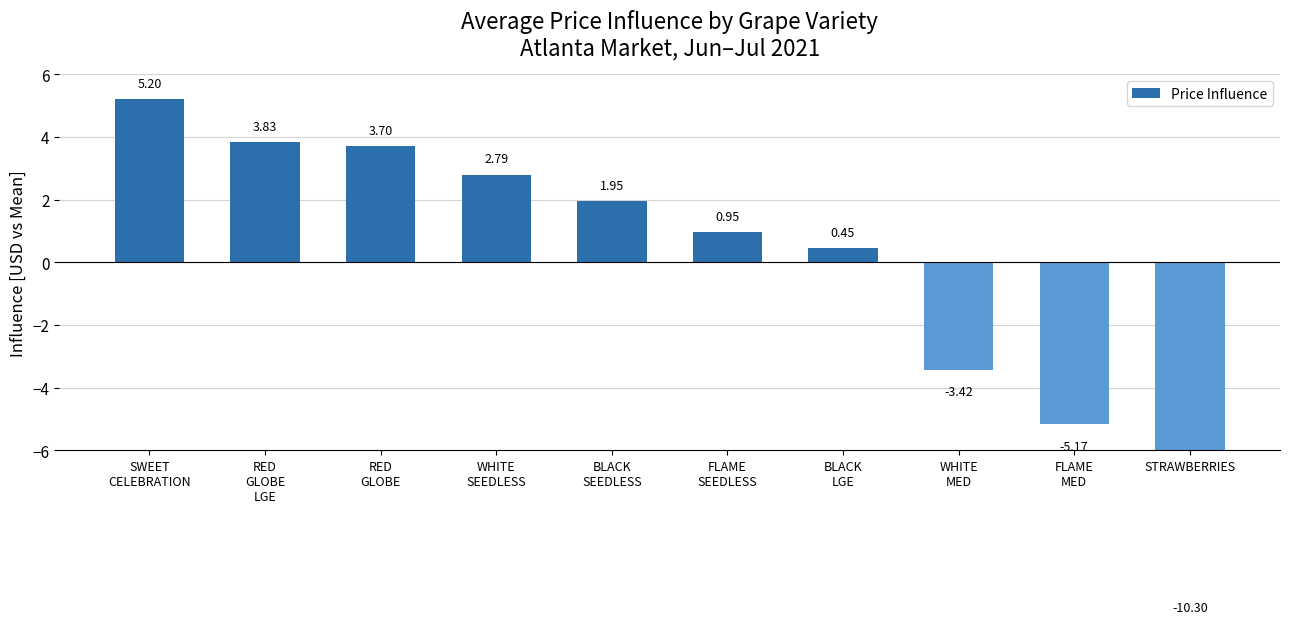

List the labels in order of value, smallest first.

STRAWBERRIES, FLAME
MED, WHITE
MED, BLACK
LGE, FLAME
SEEDLESS, BLACK
SEEDLESS, WHITE
SEEDLESS, RED
GLOBE, RED
GLOBE
LGE, SWEET
CELEBRATION